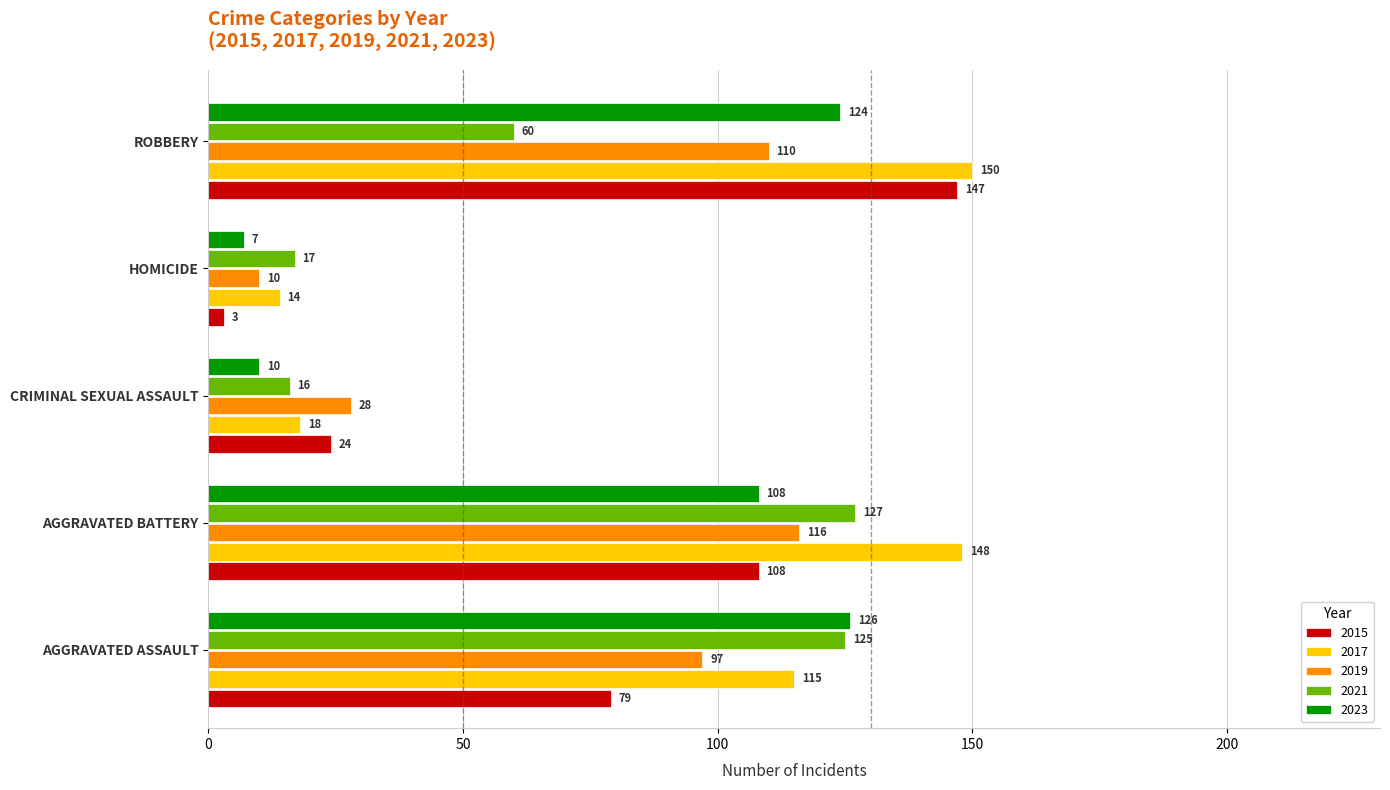

At which category is the sum across all series the highest?

AGGRAVATED BATTERY